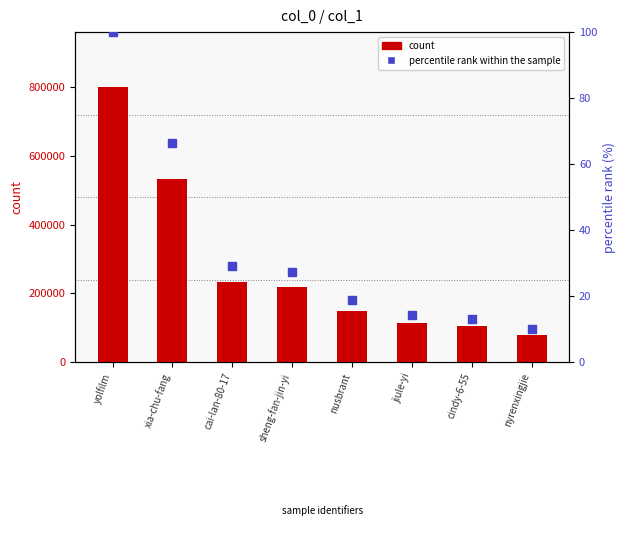

Which series reaches the maximum Y coordinate?

count